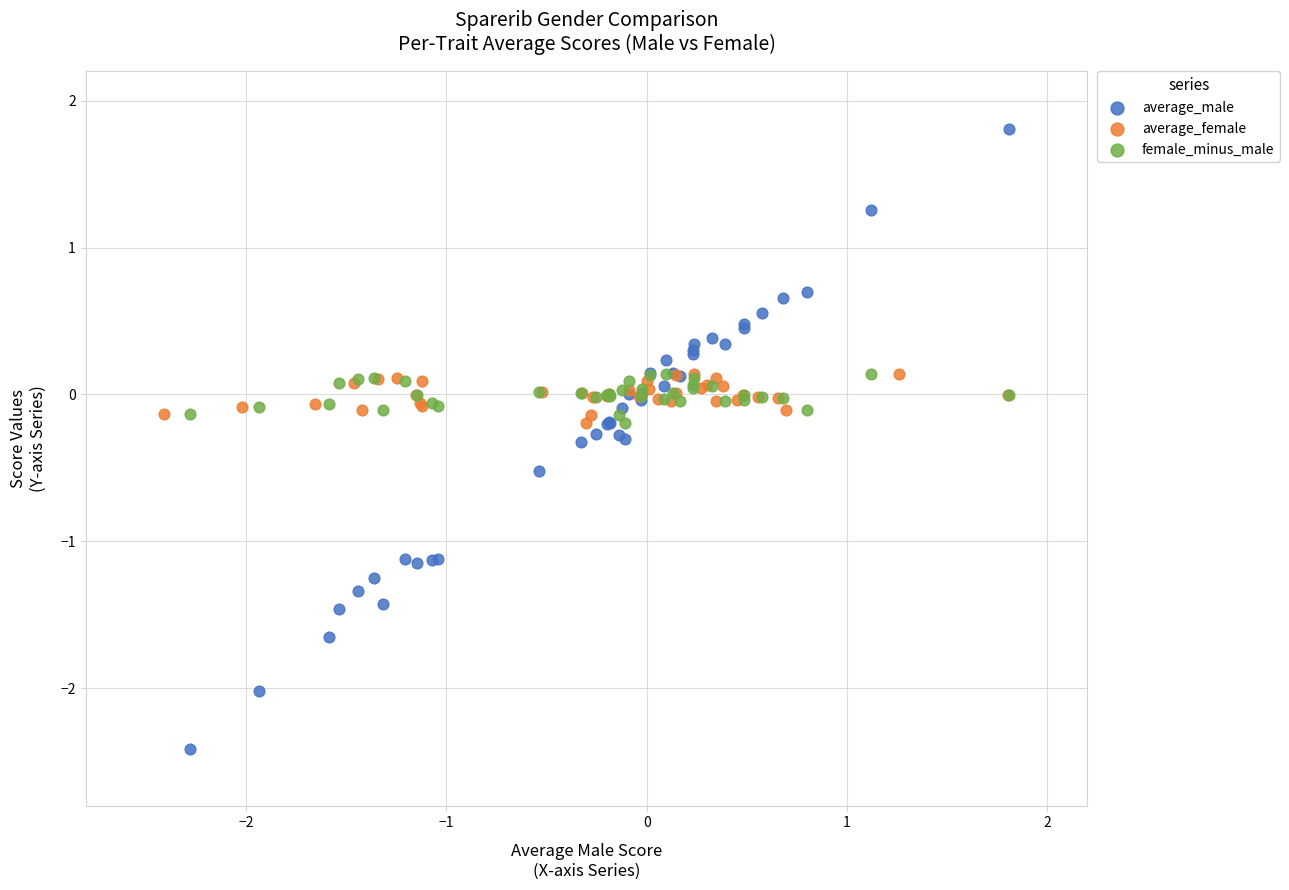

What are all the series names shown in the legend?

average_male, average_female, female_minus_male